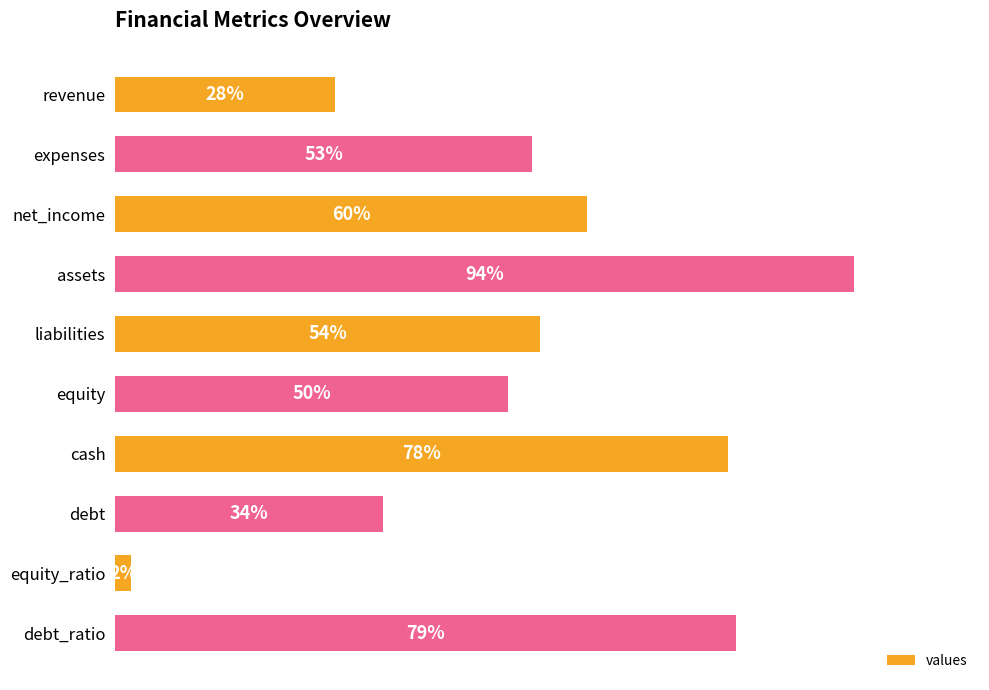

At which category does the chart reach its peak across all series?

assets